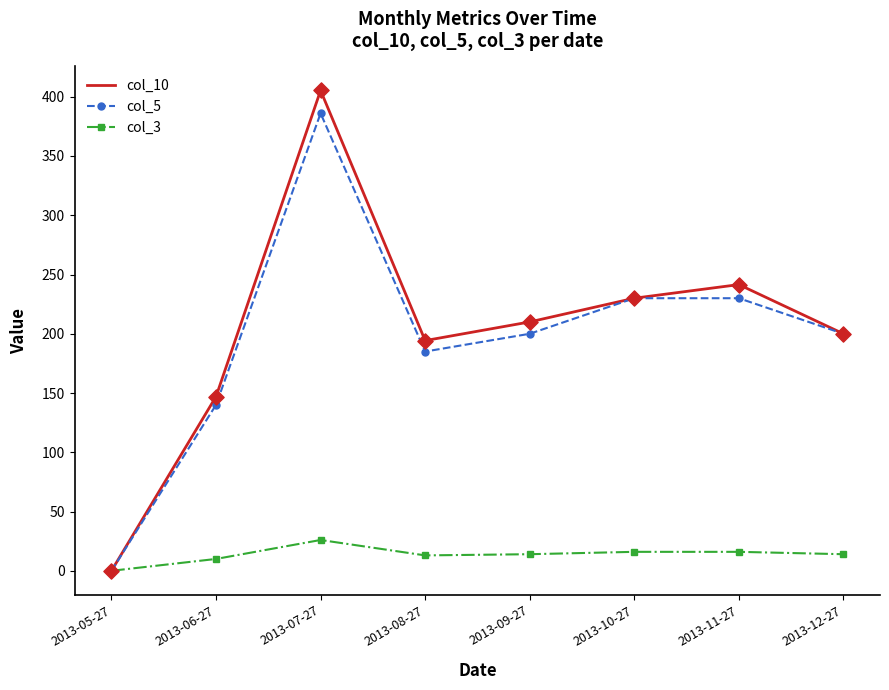

What are all the series names shown in the legend?

col_10, col_5, col_3